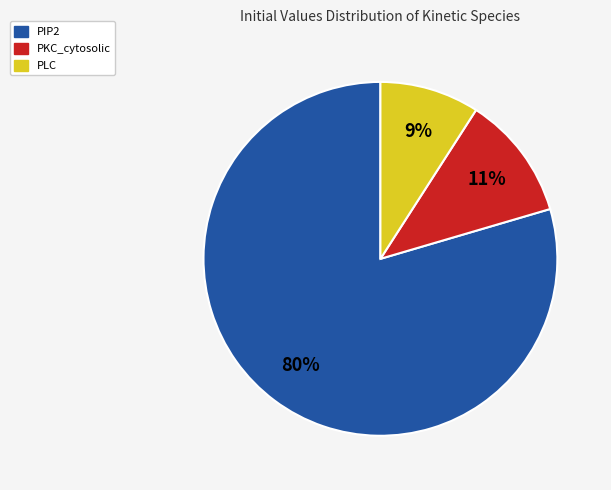

Is there a majority slice in this chart?

Yes